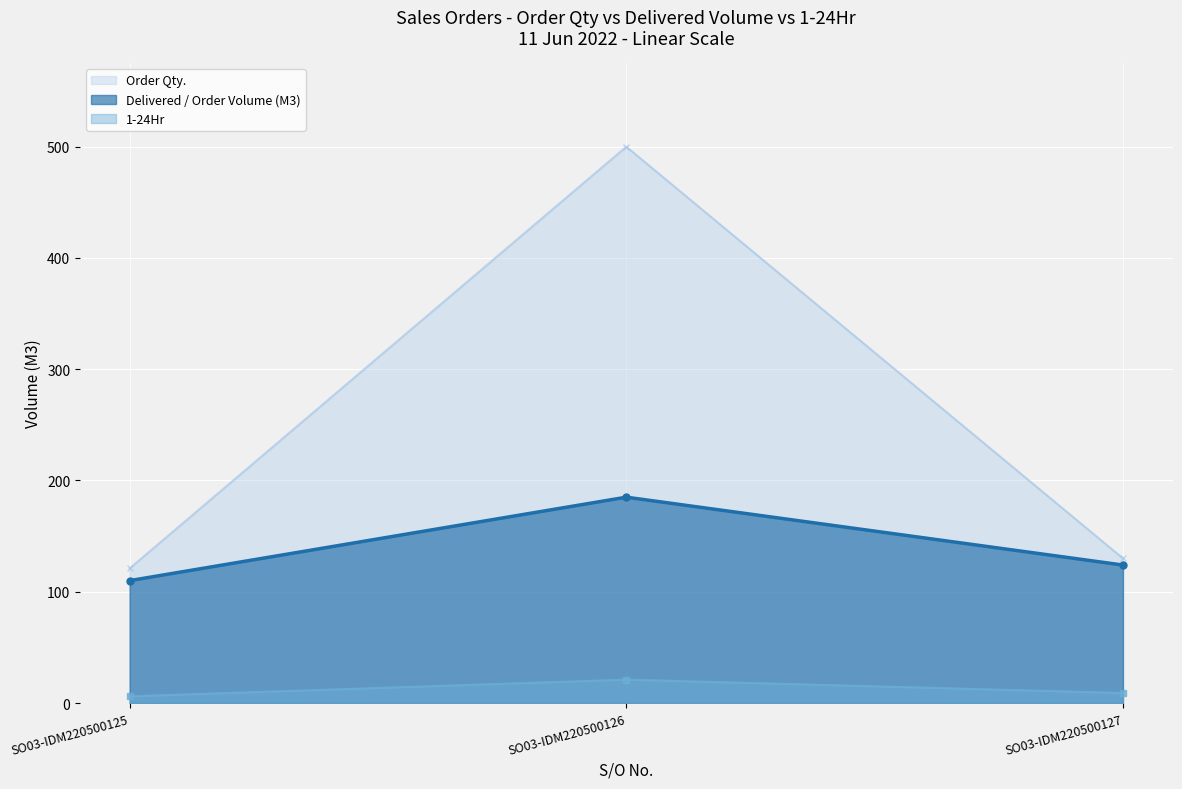

Count the 1-24Hr values in the range 6 to 21.

3